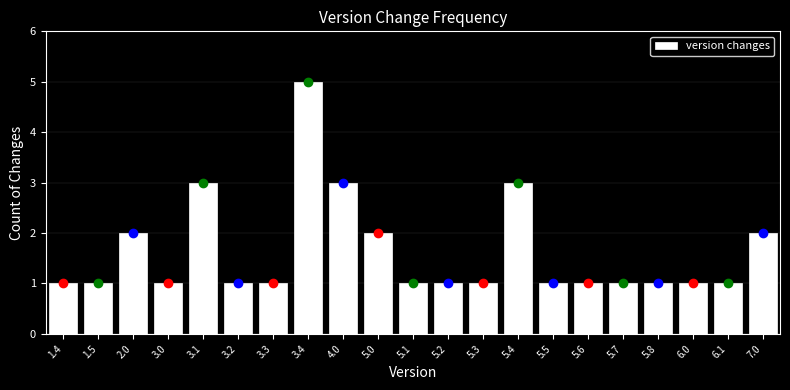

Reading left to right, transcribe all the data shown in this chart.

1.4=1	1.5=1	2.0=2	3.0=1	3.1=3	3.2=1	3.3=1	3.4=5	4.0=3	5.0=2	5.1=1	5.2=1	5.3=1	5.4=3	5.5=1	5.6=1	5.7=1	5.8=1	6.0=1	6.1=1	7.0=2